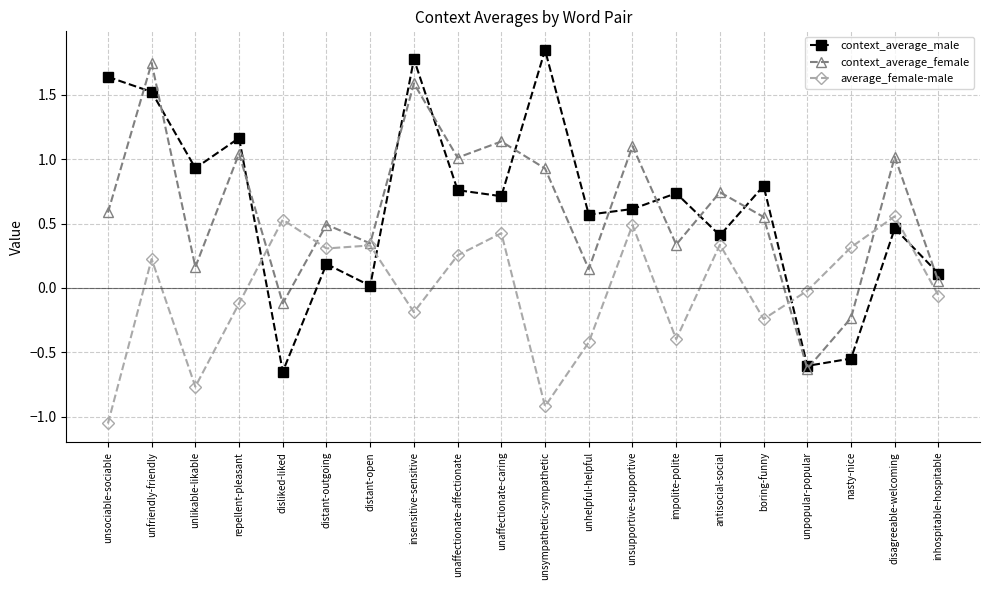

How many distinct data groups are displayed?

3